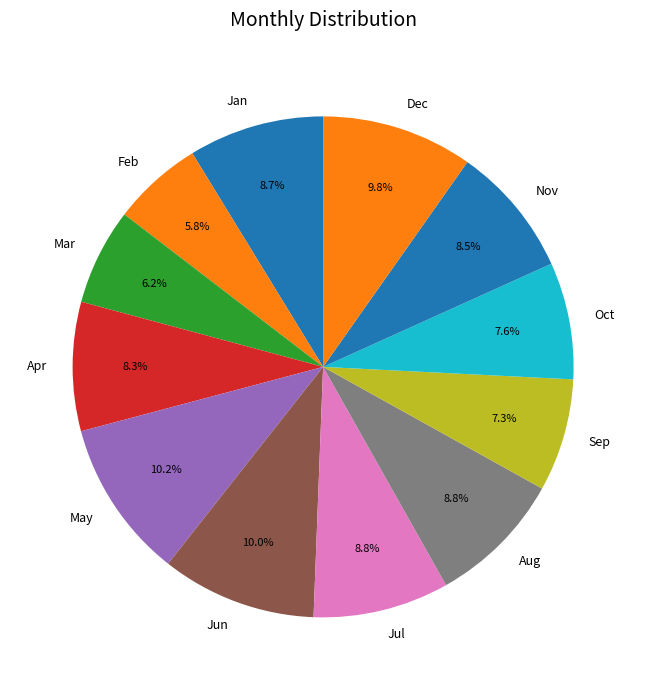

To the nearest percent, what portion does Jan represent?

9%